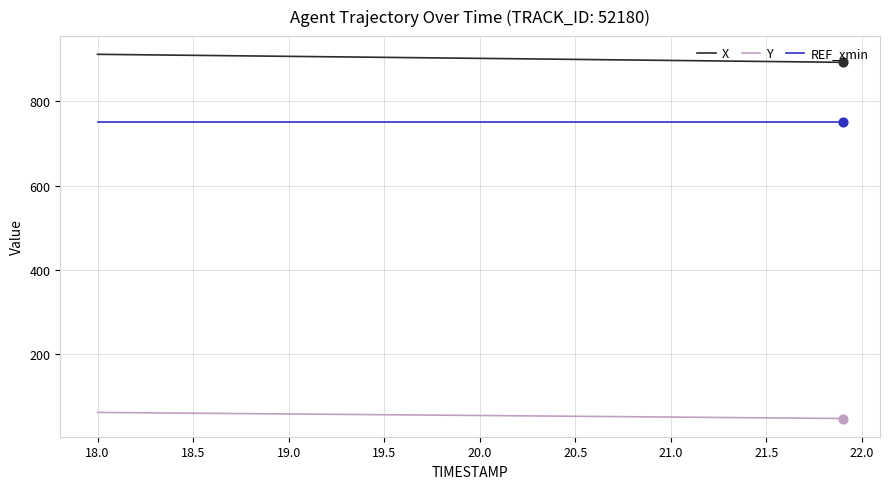

True or false: REF_xmin and Y intersect in this chart.

False